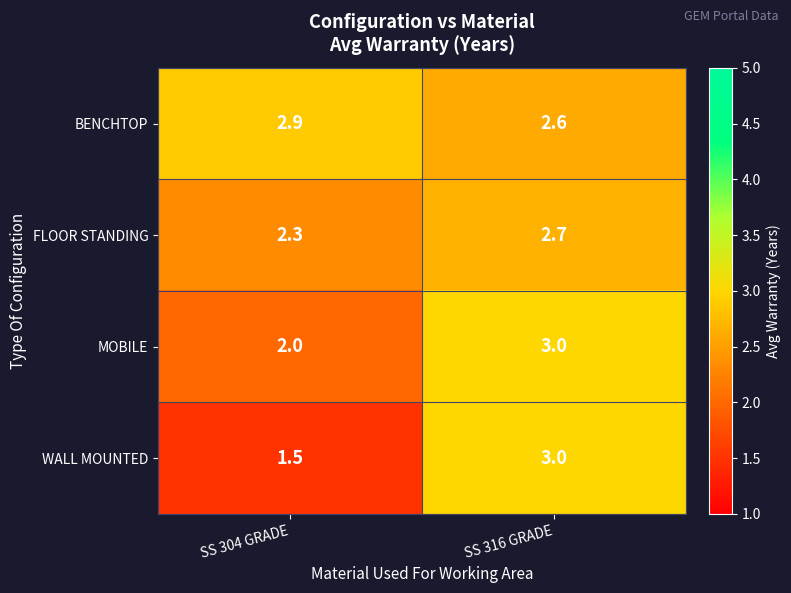

Reading right to left, list all the values displayed in this chart.

BENCHTOP: SS 316 GRADE=2.6	SS 304 GRADE=2.9
FLOOR STANDING: SS 316 GRADE=2.7	SS 304 GRADE=2.3
MOBILE: SS 316 GRADE=3.0	SS 304 GRADE=2.0
WALL MOUNTED: SS 316 GRADE=3.0	SS 304 GRADE=1.5